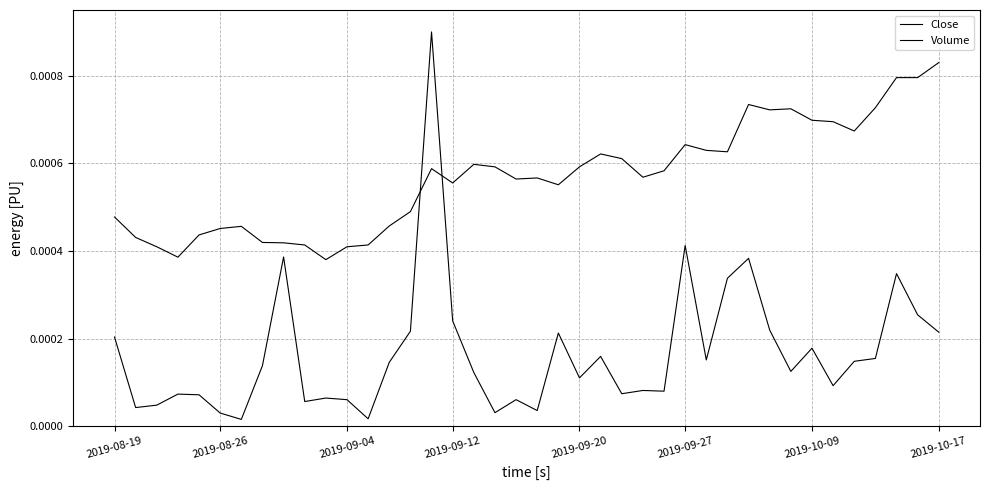

Does the chart have visible grid lines?

Yes